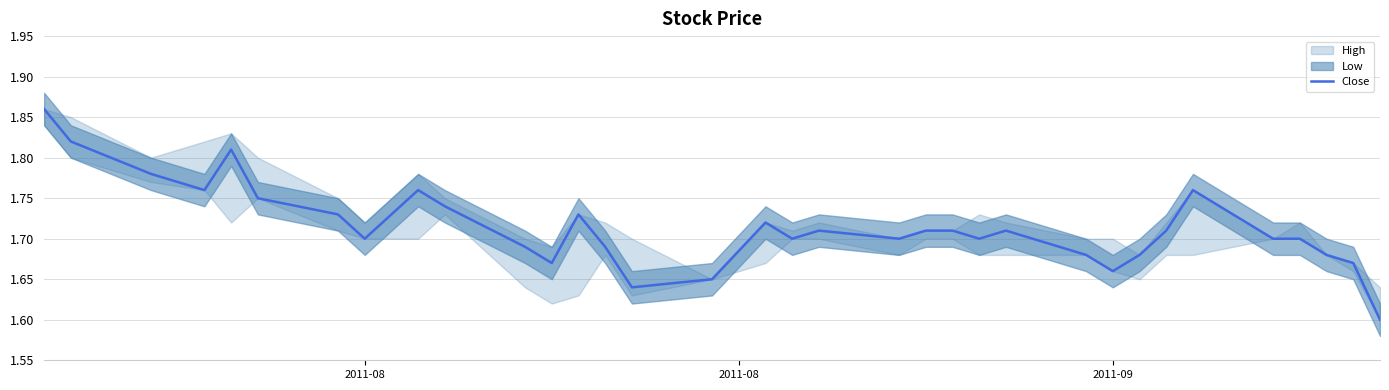

Is it true that the value at 30 is 2.4?

False